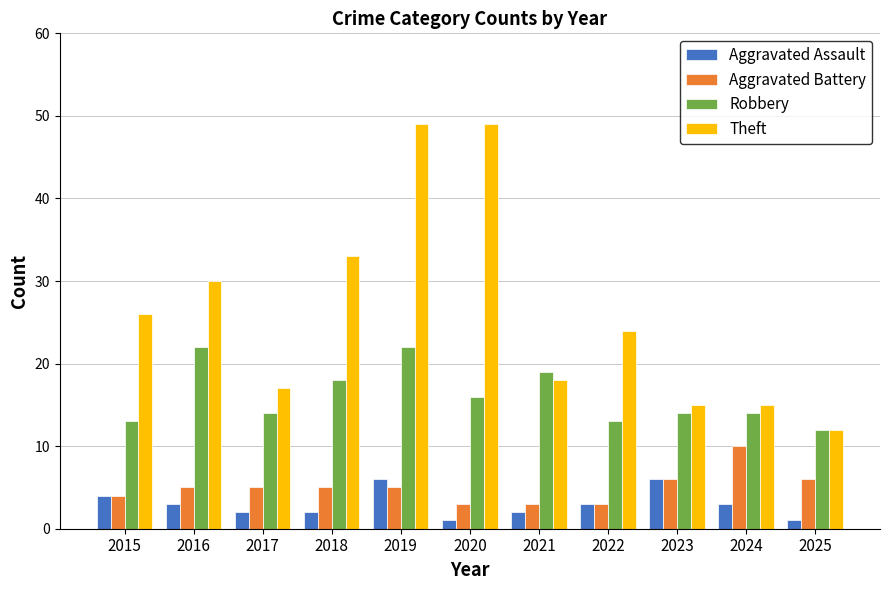

What is the greatest value displayed?

49